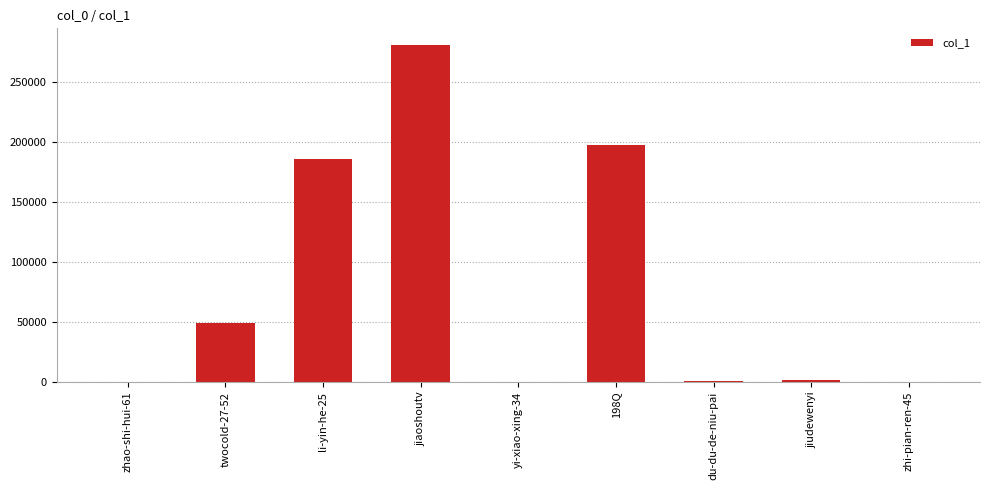

Does the chart contain stacked bars?

No